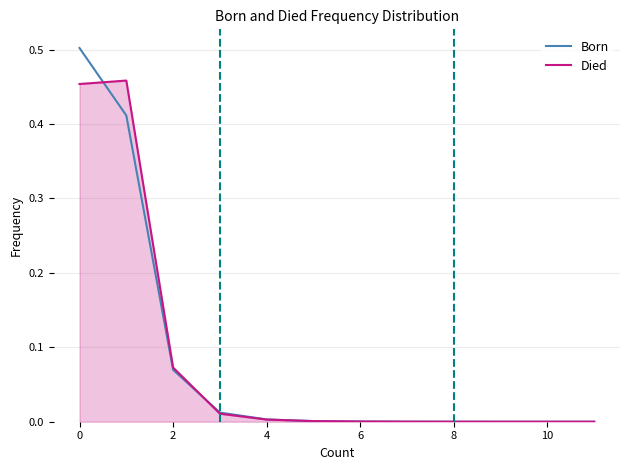

Which series has the largest range (max minus min)?

Born